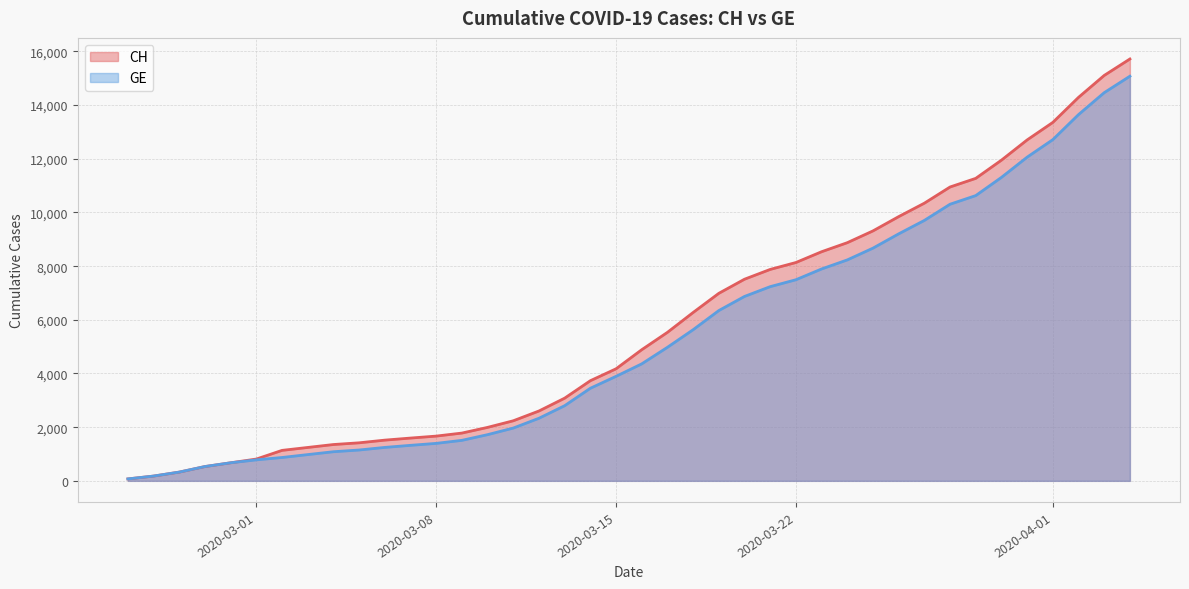

Is the value of GE at 2020-03-17 greater than the value of CH at 2020-03-07?

Yes